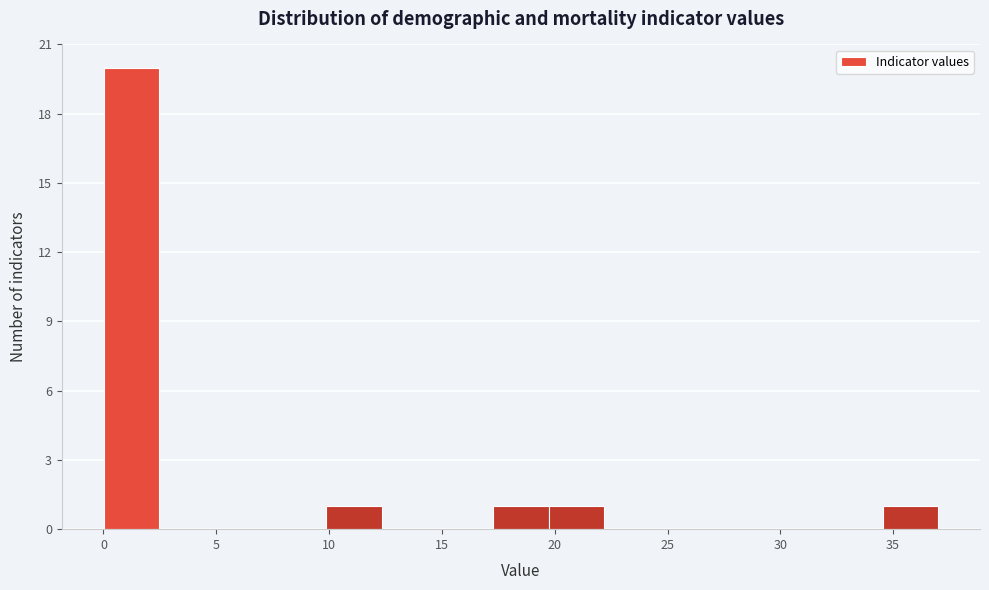

Reading left to right, list every bar in this chart as the range it spans on the x-axis followed by its height. Neither the bar edges nor the heights are printed on the chart, so give them approximately, as read against the axes.

0.0 to 2.5: 20
2.5 to 5.0: 0
5.0 to 7.5: 0
7.5 to 10.0: 0
10.0 to 12.5: 1
12.5 to 15.0: 0
15.0 to 17.5: 0
17.5 to 19.5: 1
19.5 to 22.0: 1
22.0 to 24.5: 0
24.5 to 27.0: 0
27.0 to 29.5: 0
29.5 to 32.0: 0
32.0 to 34.5: 0
34.5 to 37.0: 1